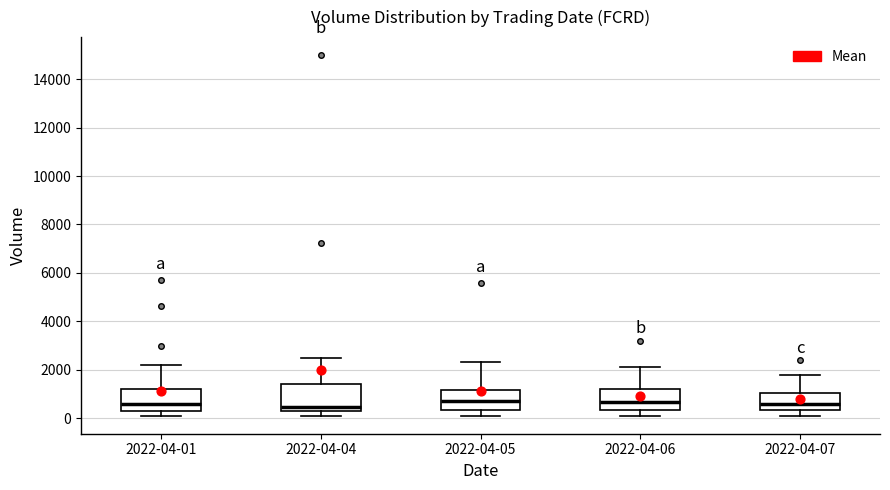

Where does the lower whisker of the box for 2022-04-05 end on the y-axis? The values are not printed on the chart, so give them approximately, as read against the axis.

200